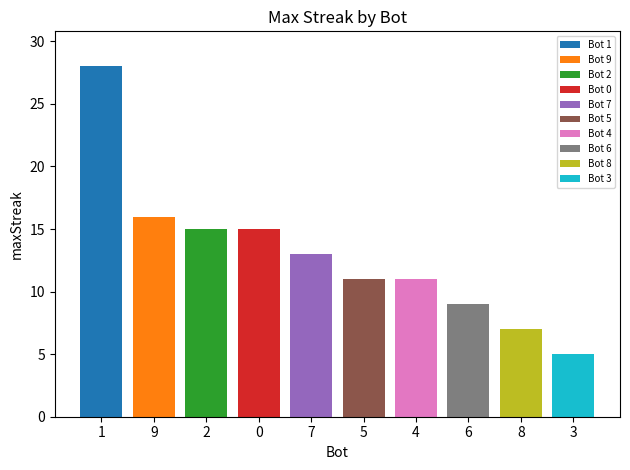

What is the total value across all series at 1?

28